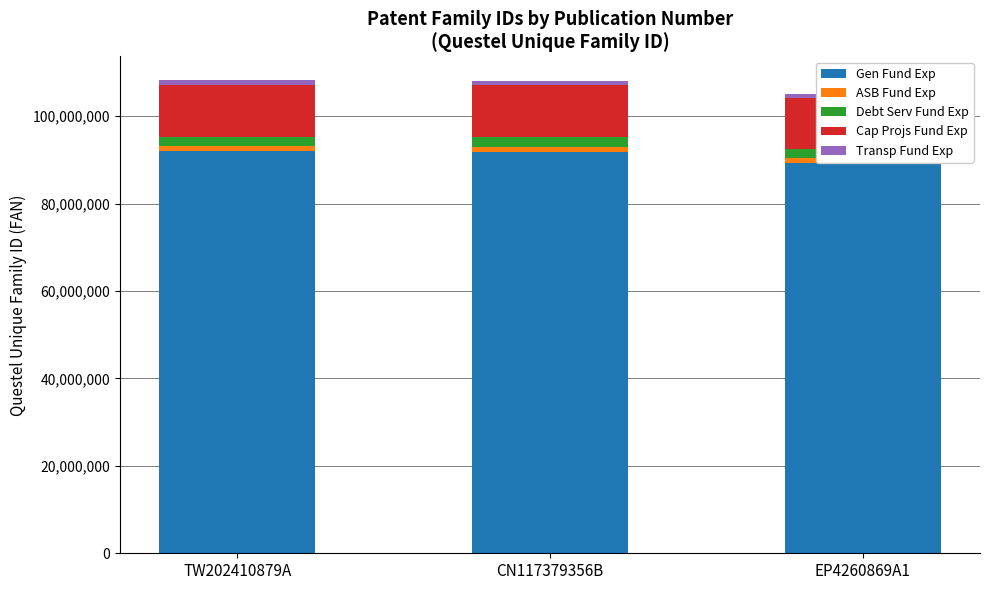

List the series in order of their peak value, lowest first.

ASB Fund Exp, Transp Fund Exp, Debt Serv Fund Exp, Cap Projs Fund Exp, Gen Fund Exp